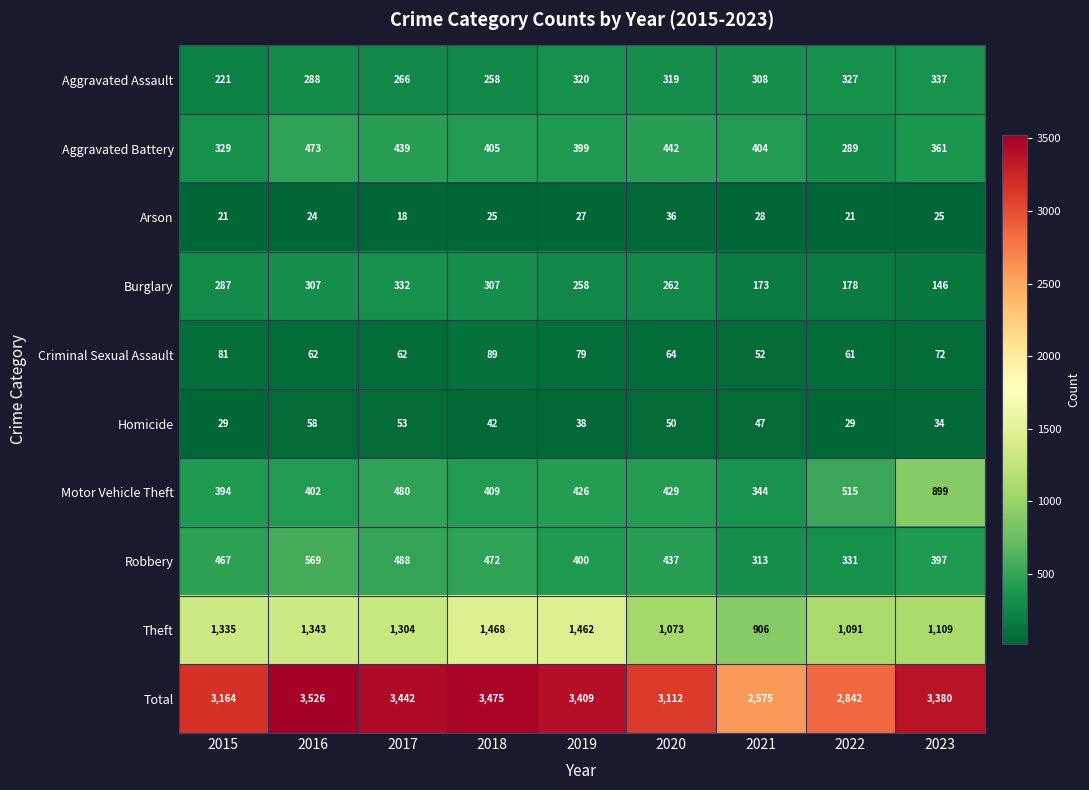

What is the maximum value shown in the chart?

3526